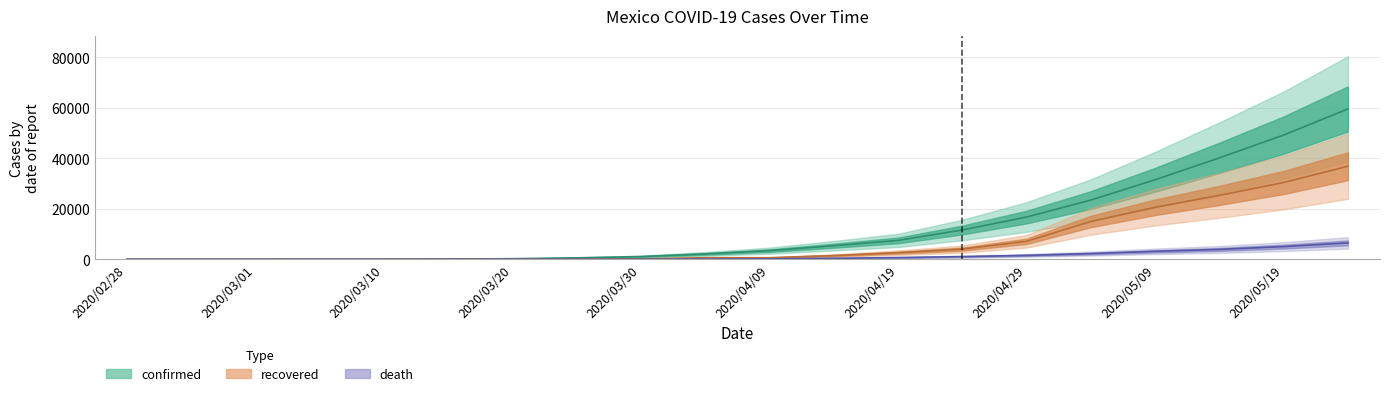

Reading left to right, list all the values displayed in this chart.

confirmed: 2020/02/28=1	2020/02/29=4	2020/03/01=5	2020/03/05=15	2020/03/10=41	2020/03/15=118	2020/03/20=251	2020/03/25=585	2020/03/30=1094	2020/04/04=2143	2020/04/09=3441	2020/04/14=5399	2020/04/19=7497	2020/04/24=11633	2020/04/29=16752	2020/05/04=23471	2020/05/09=31522	2020/05/14=40186	2020/05/19=49219	2020/05/24=59567
recovered: 2020/02/28=0	2020/02/29=0	2020/03/01=0	2020/03/05=0	2020/03/10=0	2020/03/15=4	2020/03/20=3	2020/03/25=31	2020/03/30=174	2020/04/04=633	2020/04/09=633	2020/04/14=1484	2020/04/19=2627	2020/04/24=4055	2020/04/29=7149	2020/05/04=14989	2020/05/09=20617	2020/05/14=25324	2020/05/19=30438	2020/05/24=36871
death: 2020/02/28=0	2020/02/29=0	2020/03/01=0	2020/03/05=0	2020/03/10=0	2020/03/15=0	2020/03/20=2	2020/03/25=8	2020/03/30=28	2020/04/04=94	2020/04/09=170	2020/04/14=406	2020/04/19=686	2020/04/24=1069	2020/04/29=1569	2020/05/04=2271	2020/05/09=3160	2020/05/14=3926	2020/05/19=5045	2020/05/24=6510